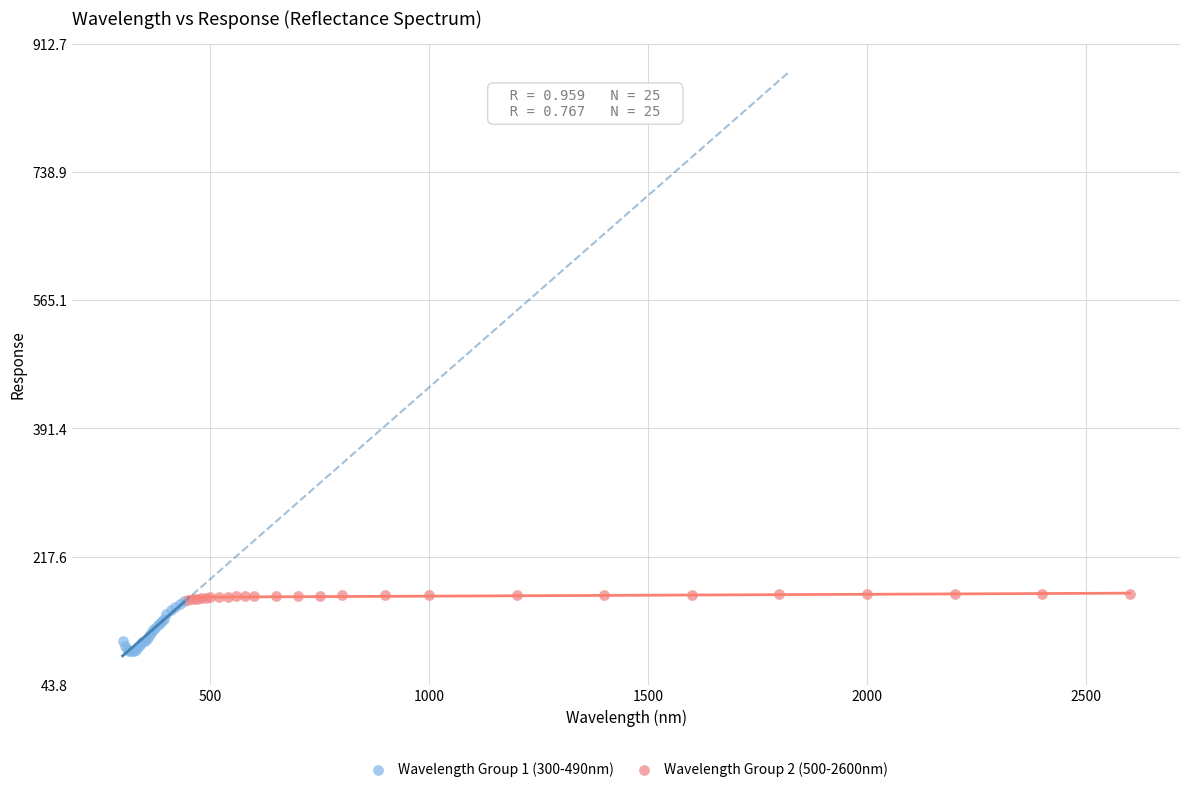

Which series reaches the minimum Y coordinate?

Wavelength Group 1 (300-490nm)